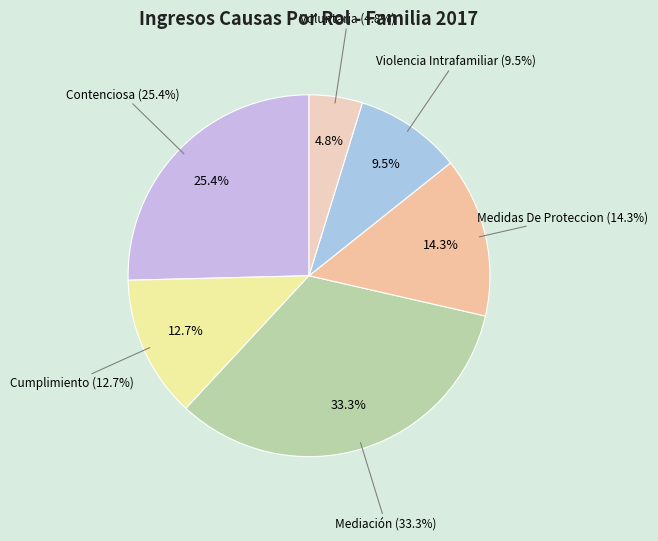

How many segments does this pie chart have?

6